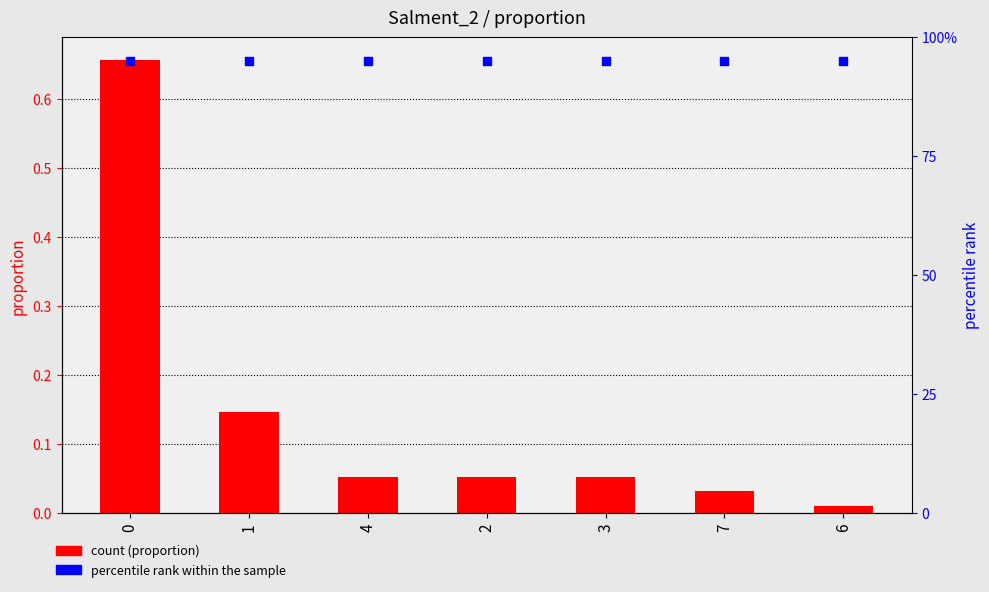

What is the total value across all series at 0?

1.6